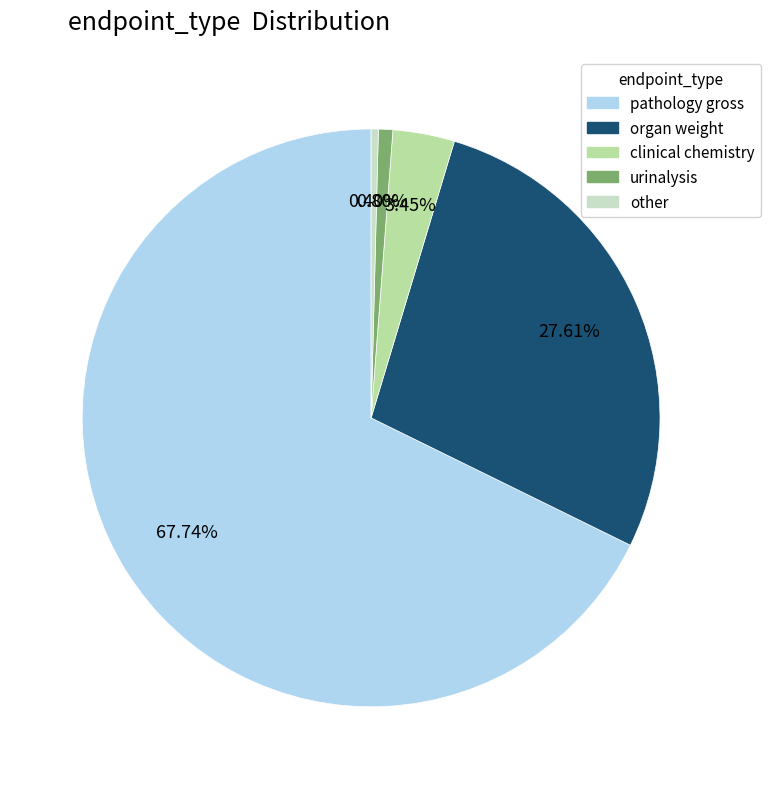

Is there any slice that represents more than half of the pie?

Yes